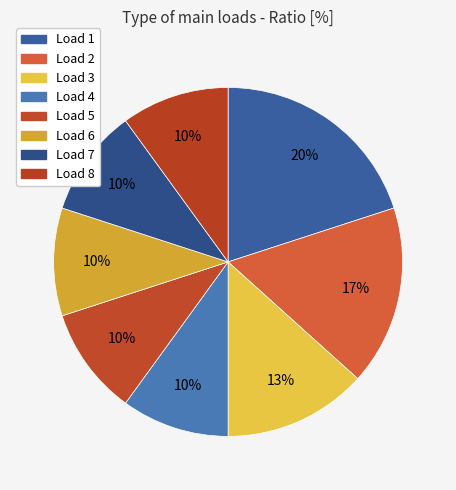

Is there a majority slice in this chart?

No